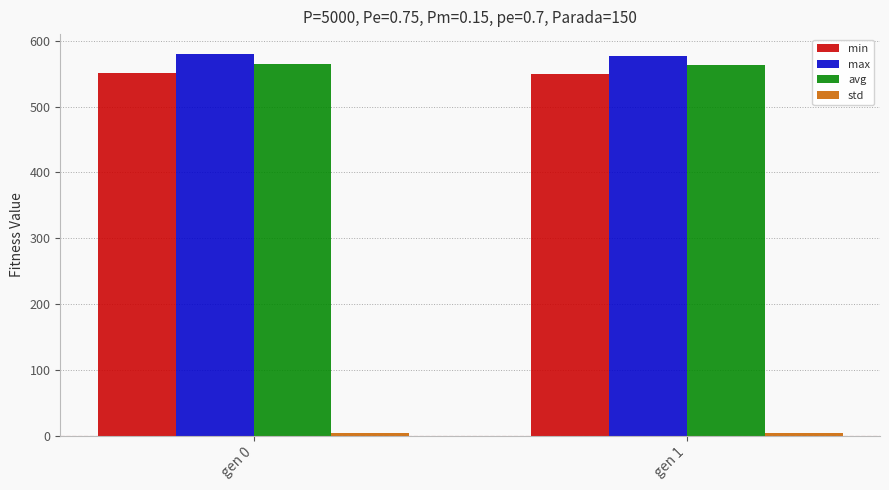

What is the difference between the highest and lowest values at gen 1?

572.8